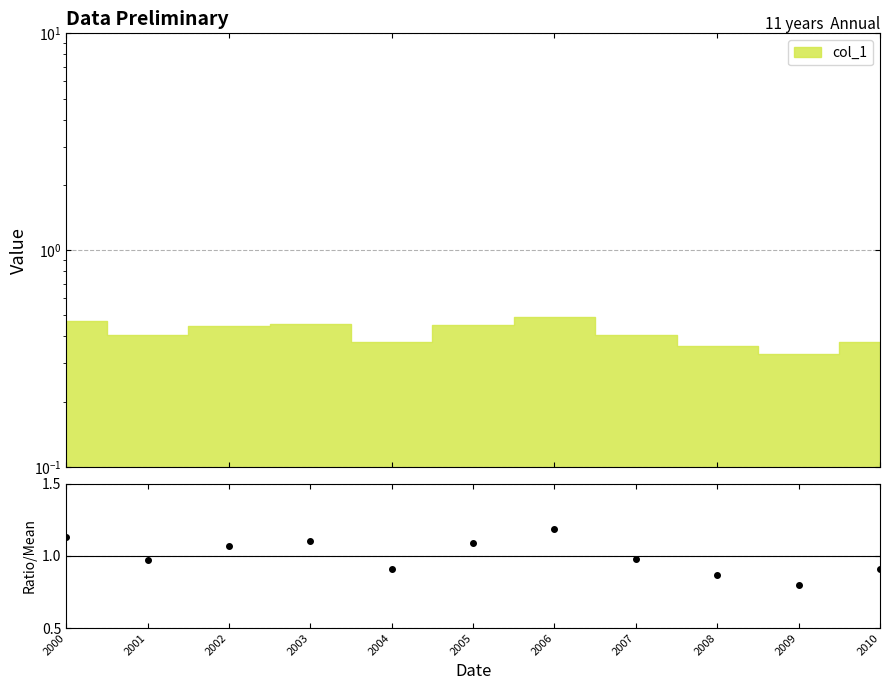

What is the value of the 3rd point from the left?

1.1